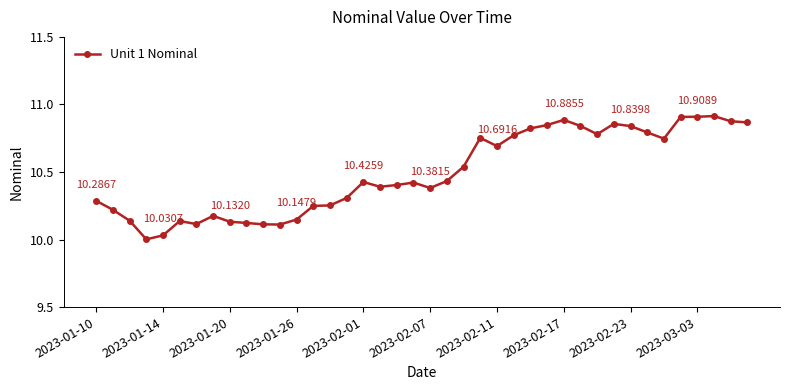

What is the difference between the maximum and minimum values?

0.9